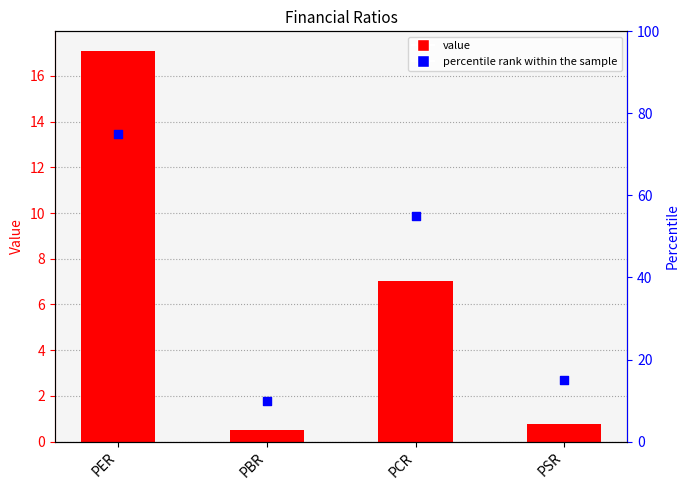

Which series reaches the minimum Y coordinate?

x